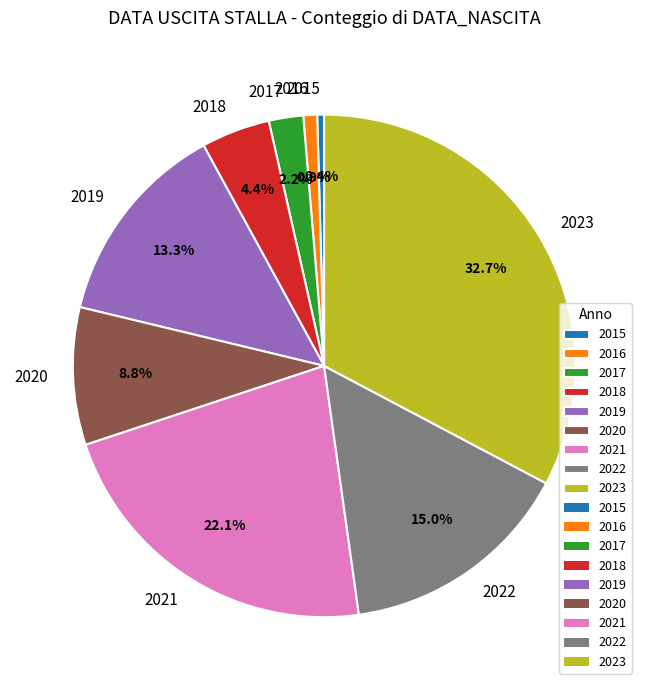

Which slice is the largest?

2023